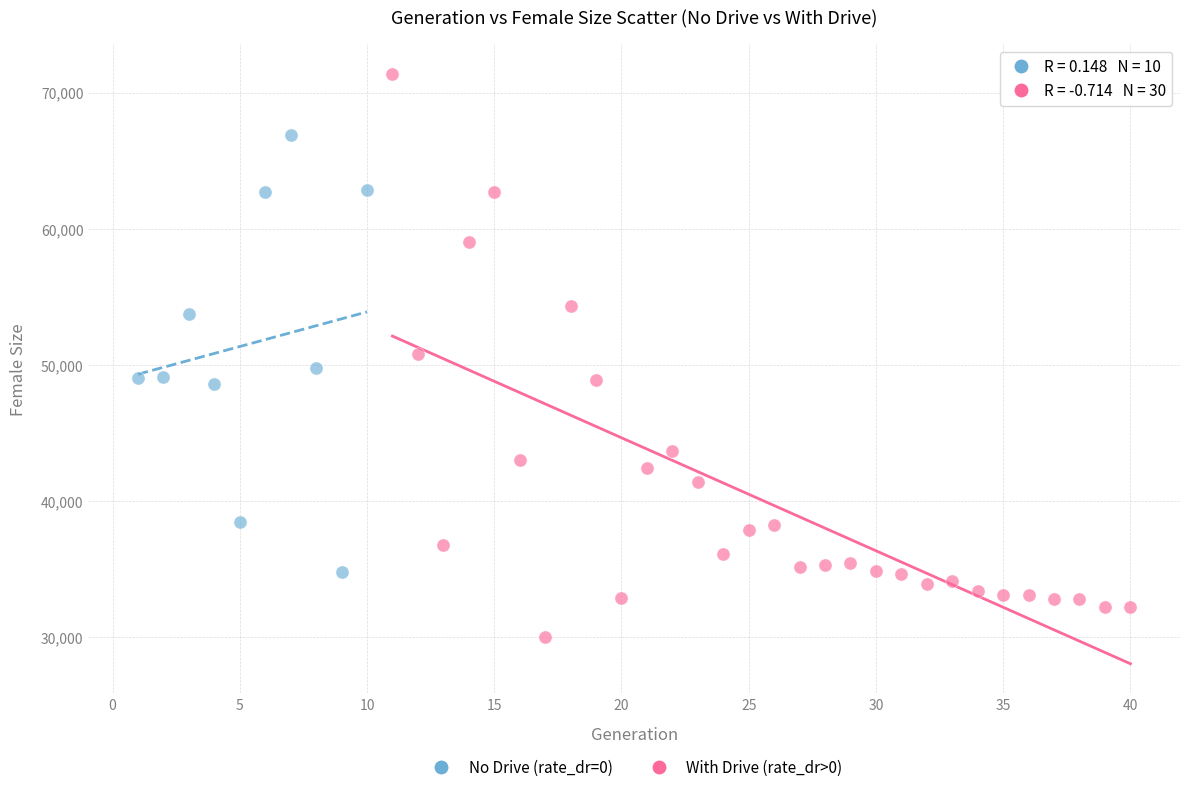

Which series has the largest Y range (max minus min)?

With Drive (rate_dr>0)